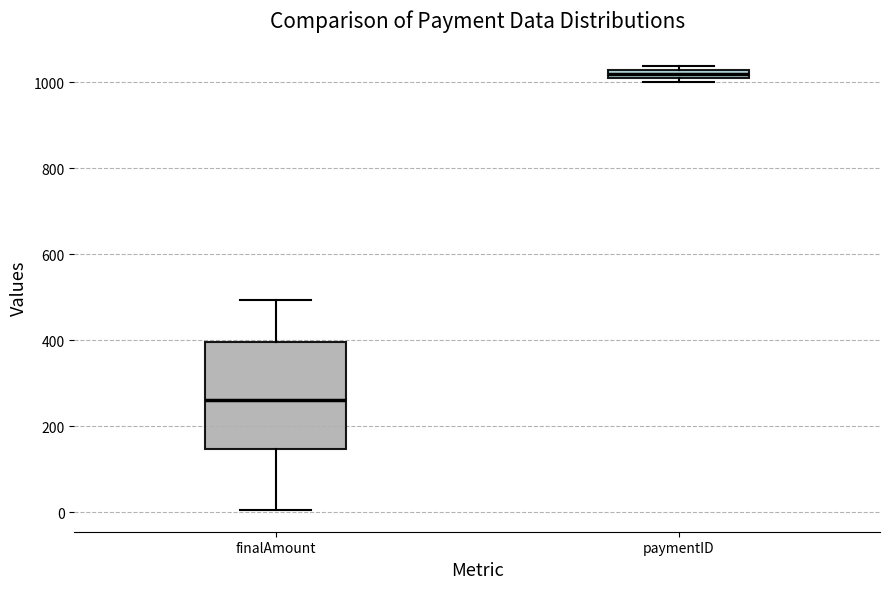

Where is the upper edge of the box for paymentID on the y-axis? The values are not printed on the chart, so give them approximately, as read against the axis.

1020